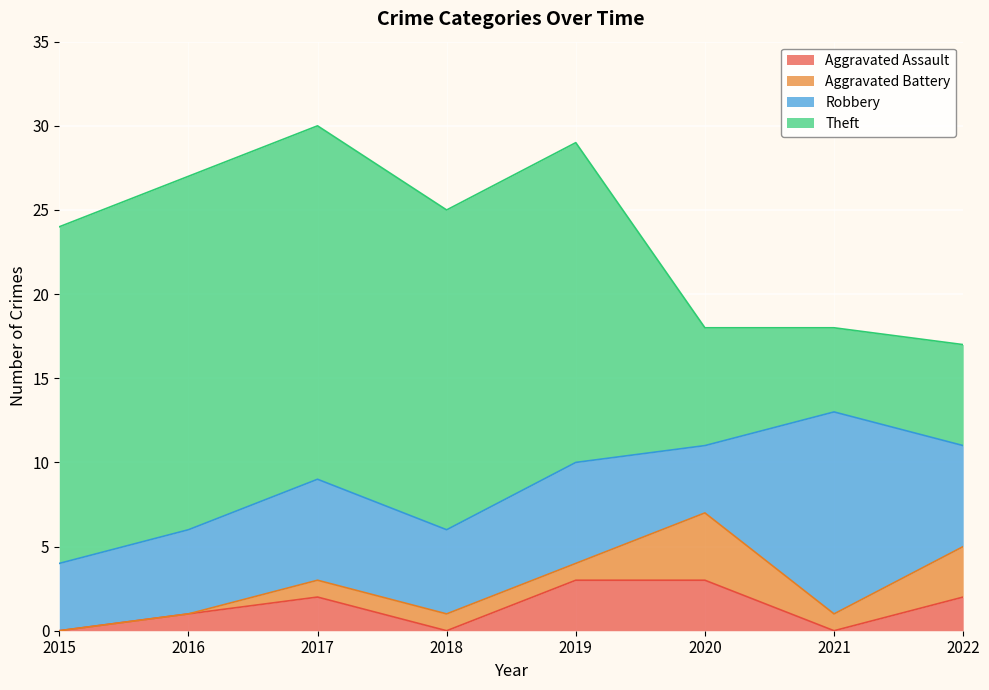

What are all the series names shown in the legend?

Aggravated Assault, Aggravated Battery, Robbery, Theft